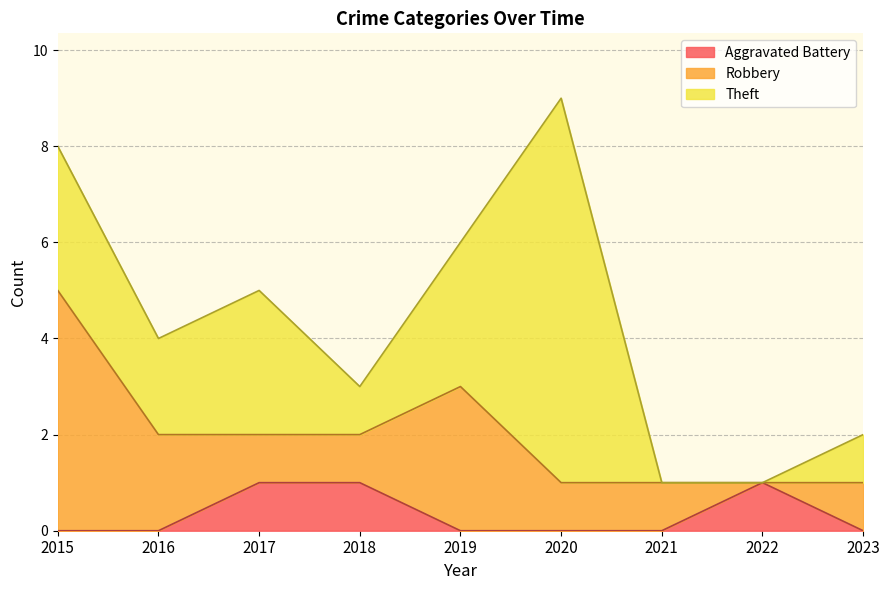

At which label does Theft first exceed 2?

2015